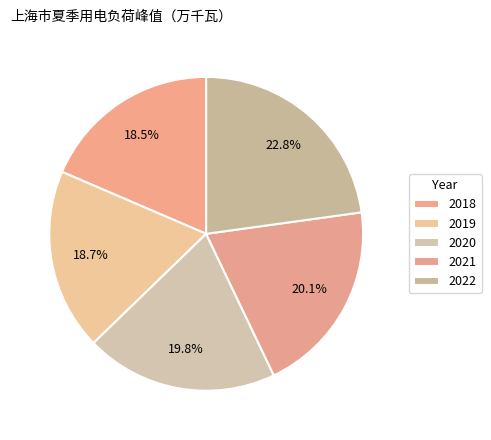

How many segments does this pie chart have?

5